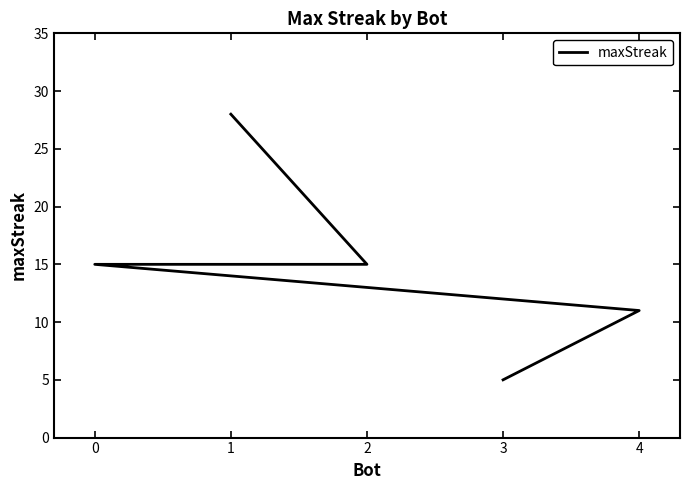

Does the chart have visible grid lines?

No